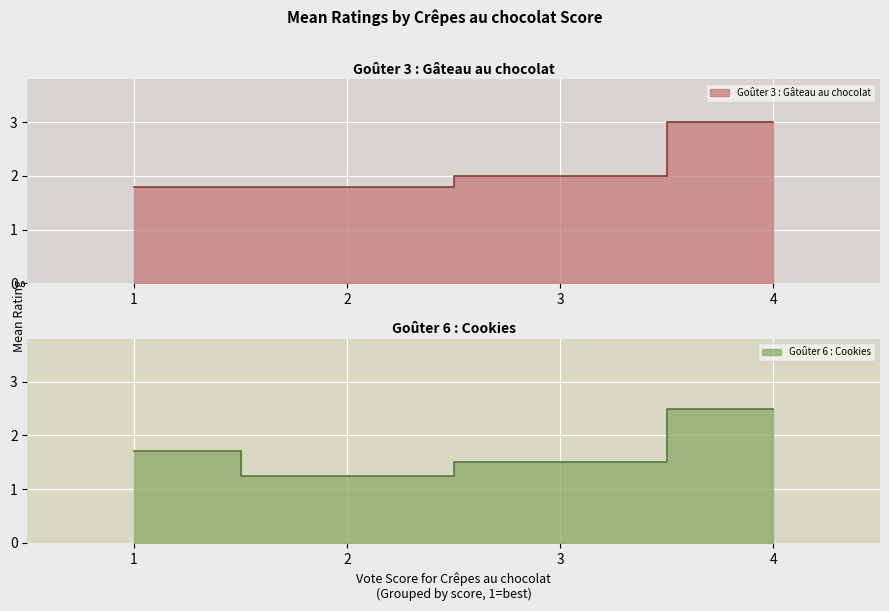

After their last crossing, which series has the higher values: Goûter 6 : Cookies or Goûter 3 : Gâteau au chocolat?

Goûter 3 : Gâteau au chocolat